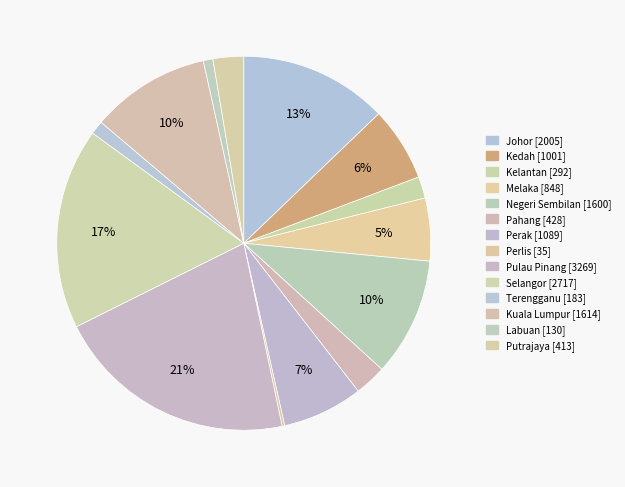

Approximately how many times larger is the value at Selangor compared to Pahang?

6.3